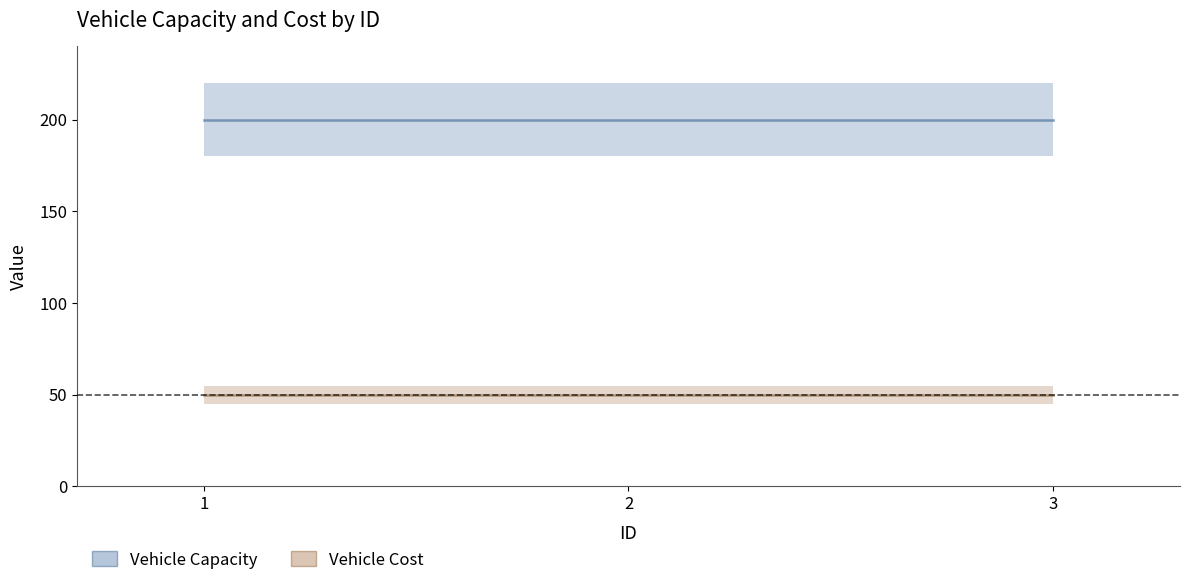

At which category is the sum across all series the highest?

1